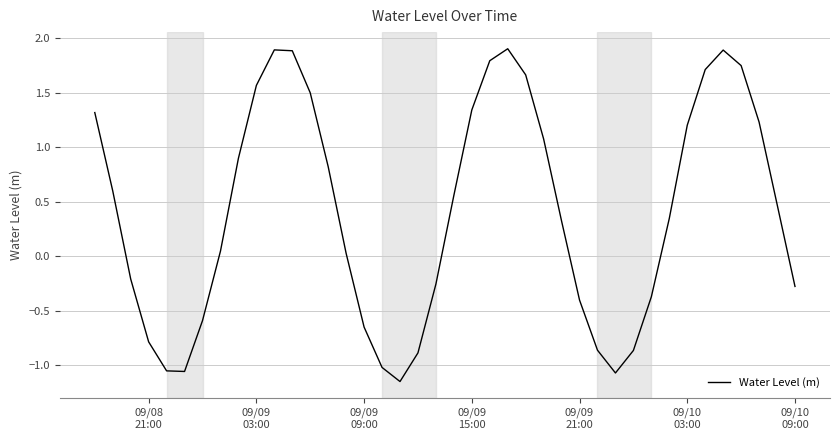

What is the difference between the maximum and minimum values?

3.1